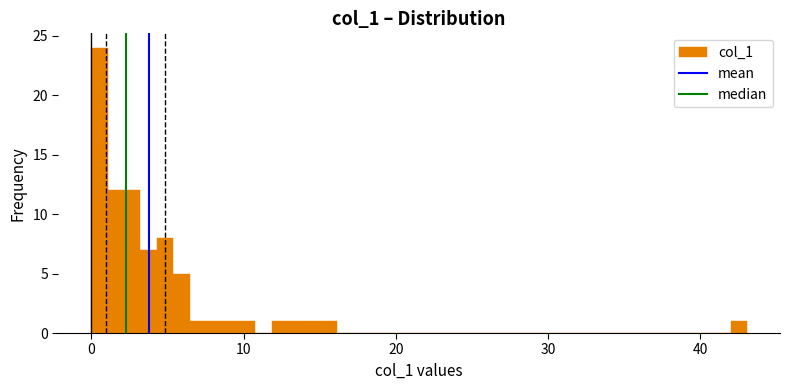

Around what value on the x-axis is the tallest bar? Give the approximate position of its centre, as read against the axis.

1